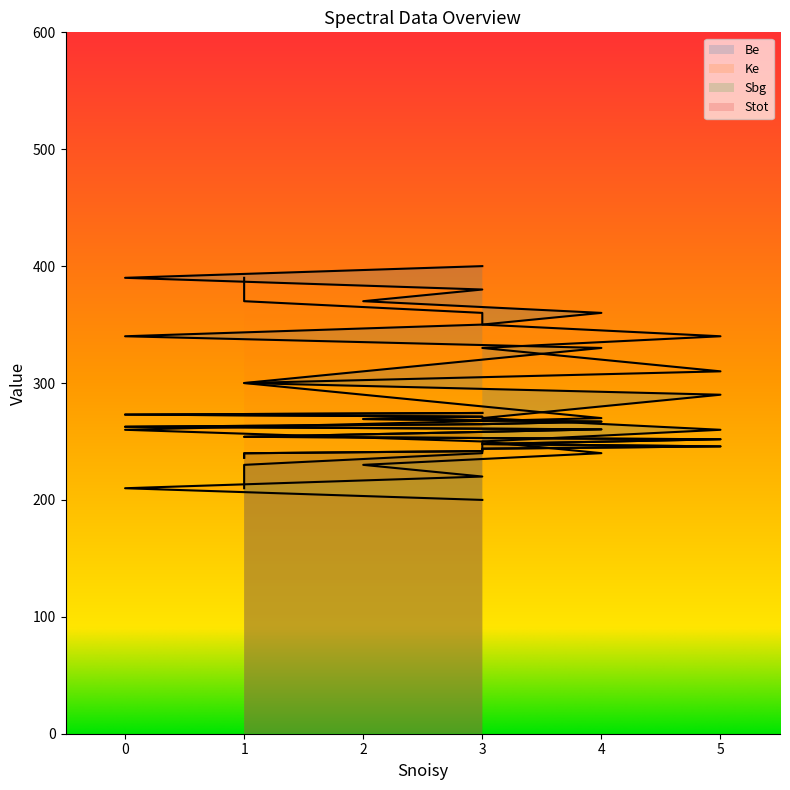

At how many categories does at least one series exceed 306?

19